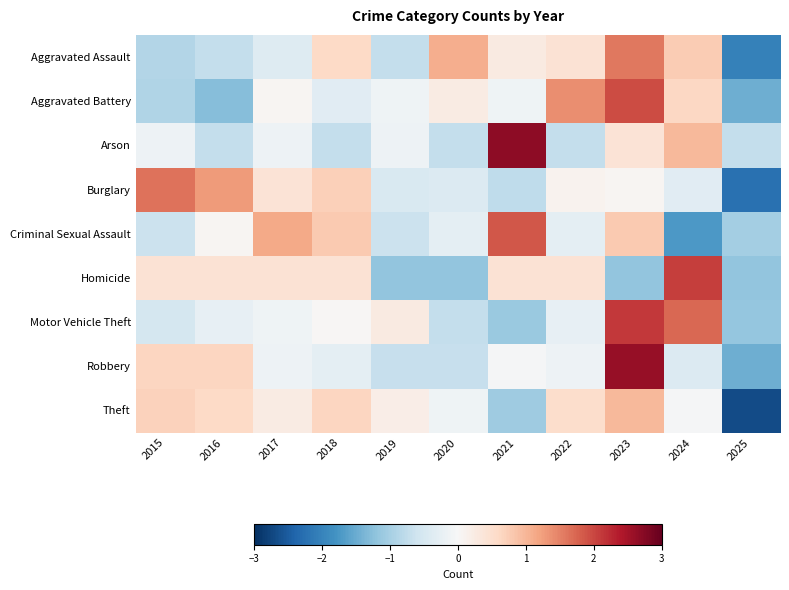

Reading left to right, transcribe all the data shown in this chart.

Aggravated Assault: 2015=-0.9	2016=-0.7	2017=-0.4	2018=0.6	2019=-0.7	2020=1.1	2021=0.3	2022=0.4	2023=1.6	2024=0.8	2025=-2.0
Aggravated Battery: 2015=-0.9	2016=-1.3	2017=0.1	2018=-0.3	2019=-0.1	2020=0.2	2021=-0.1	2022=1.4	2023=2.0	2024=0.6	2025=-1.5
Arson: 2015=-0.2	2016=-0.7	2017=-0.2	2018=-0.7	2019=-0.2	2020=-0.7	2021=2.7	2022=-0.7	2023=0.4	2024=1.0	2025=-0.7
Burglary: 2015=1.6	2016=1.3	2017=0.4	2018=0.7	2019=-0.5	2020=-0.4	2021=-0.8	2022=0.1	2023=0.1	2024=-0.4	2025=-2.2
Criminal Sexual Assault: 2015=-0.7	2016=0.1	2017=1.1	2018=0.8	2019=-0.7	2020=-0.3	2021=1.9	2022=-0.3	2023=0.8	2024=-1.7	2025=-1.0
Homicide: 2015=0.4	2016=0.4	2017=0.4	2018=0.4	2019=-1.2	2020=-1.2	2021=0.4	2022=0.4	2023=-1.2	2024=2.1	2025=-1.2
Motor Vehicle Theft: 2015=-0.5	2016=-0.2	2017=-0.1	2018=0.0	2019=0.3	2020=-0.7	2021=-1.1	2022=-0.2	2023=2.1	2024=1.7	2025=-1.2
Robbery: 2015=0.6	2016=0.6	2017=-0.2	2018=-0.3	2019=-0.7	2020=-0.7	2021=-0.0	2022=-0.2	2023=2.6	2024=-0.4	2025=-1.5
Theft: 2015=0.7	2016=0.6	2017=0.2	2018=0.7	2019=0.2	2020=-0.1	2021=-1.1	2022=0.5	2023=1.0	2024=-0.0	2025=-2.7